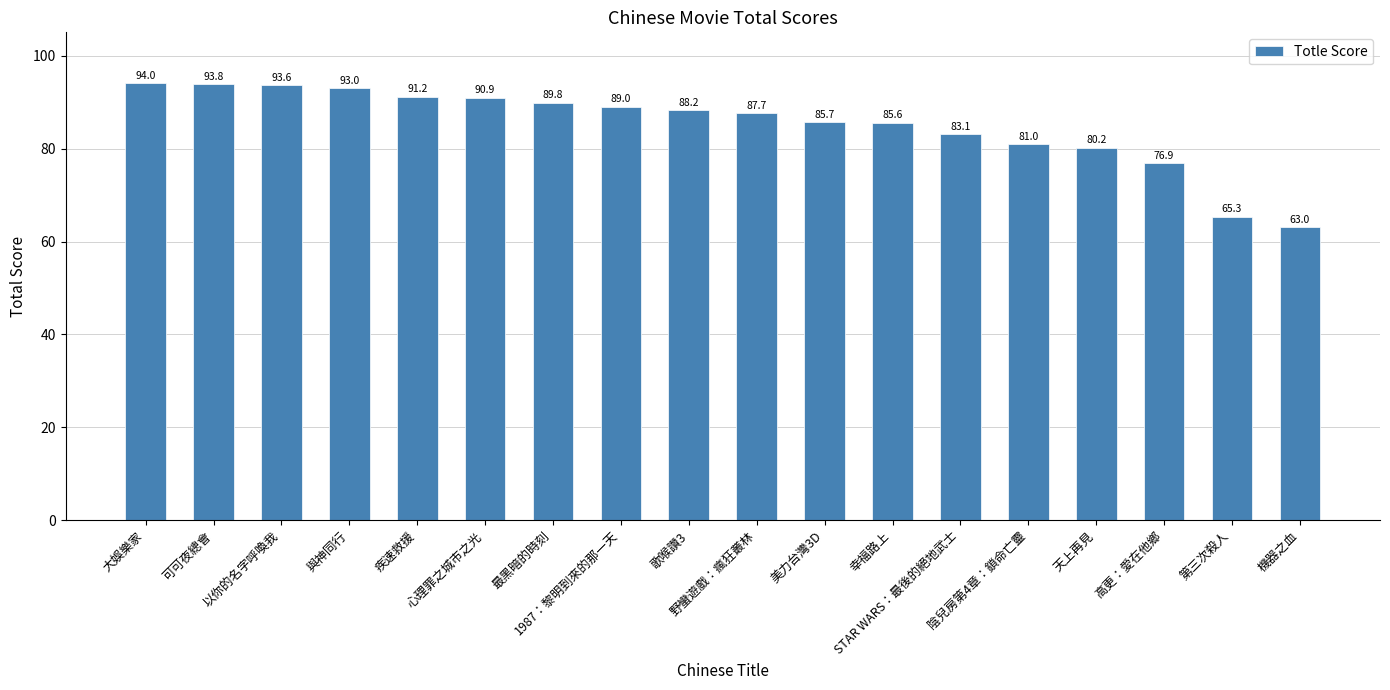

Rank the categories by value from lowest to highest.

機器之血, 第三次殺人, 高更：愛在他鄉, 天上再見, 陰兒房第4章：鎖命亡靈, STAR WARS：最後的絕地武士, 幸福路上, 美力台灣3D, 野蠻遊戲：瘋狂叢林, 歌喉讚3, 1987：黎明到來的那一天, 最黑暗的時刻, 心理罪之城市之光, 疾速救援, 與神同行, 以你的名字呼喚我, 可可夜總會, 大娛樂家